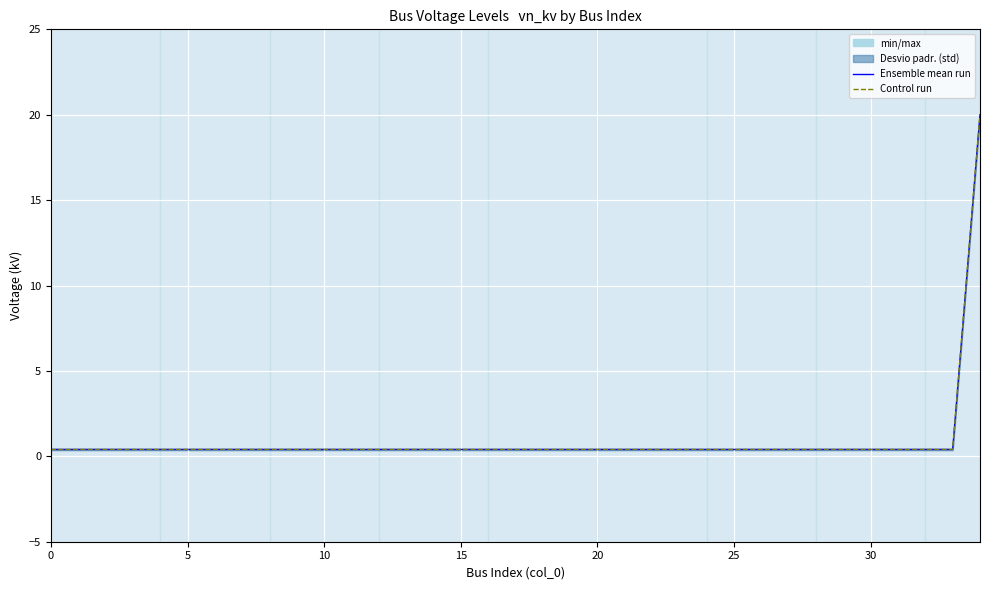

What is the sum of all Ensemble mean run values?

33.6